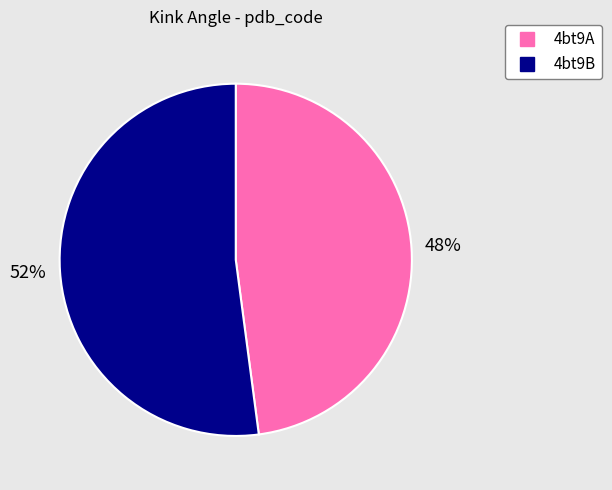

How many segments does this pie chart have?

2